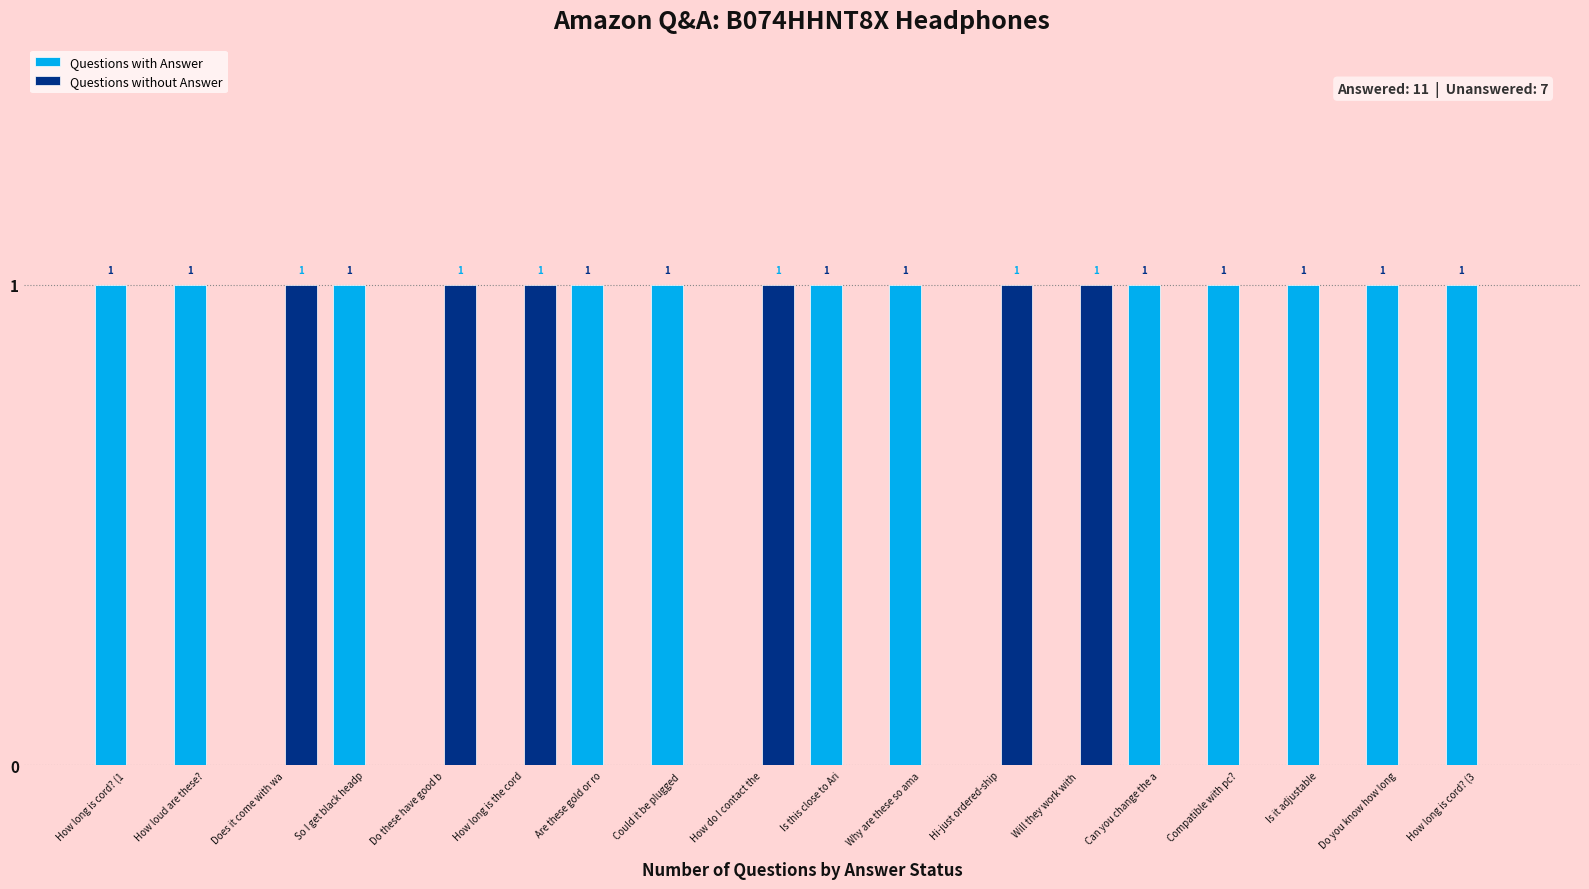

True or false: Questions with Answer has a value of -1 at How do I contact the.

False